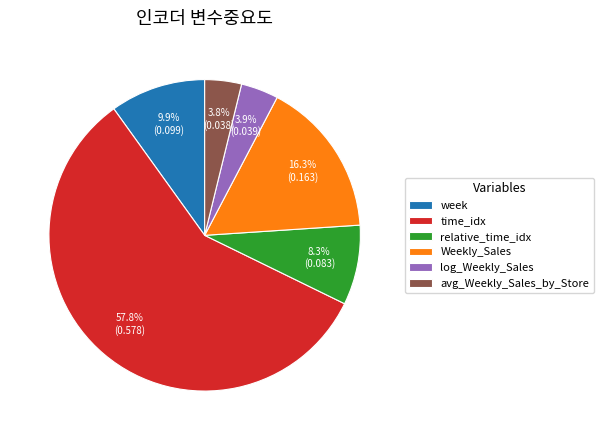

Is it true that relative_time_idx is 16% of the pie?

False